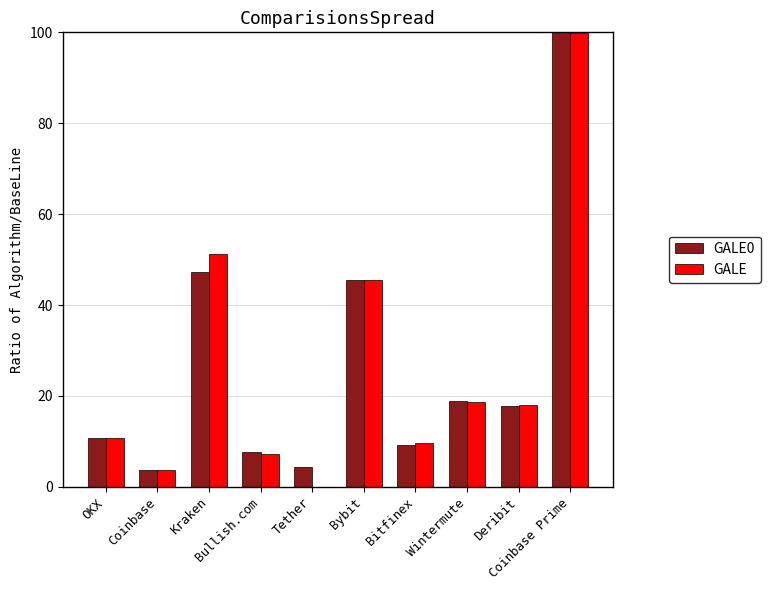

What is the maximum value shown in the chart?

100.0